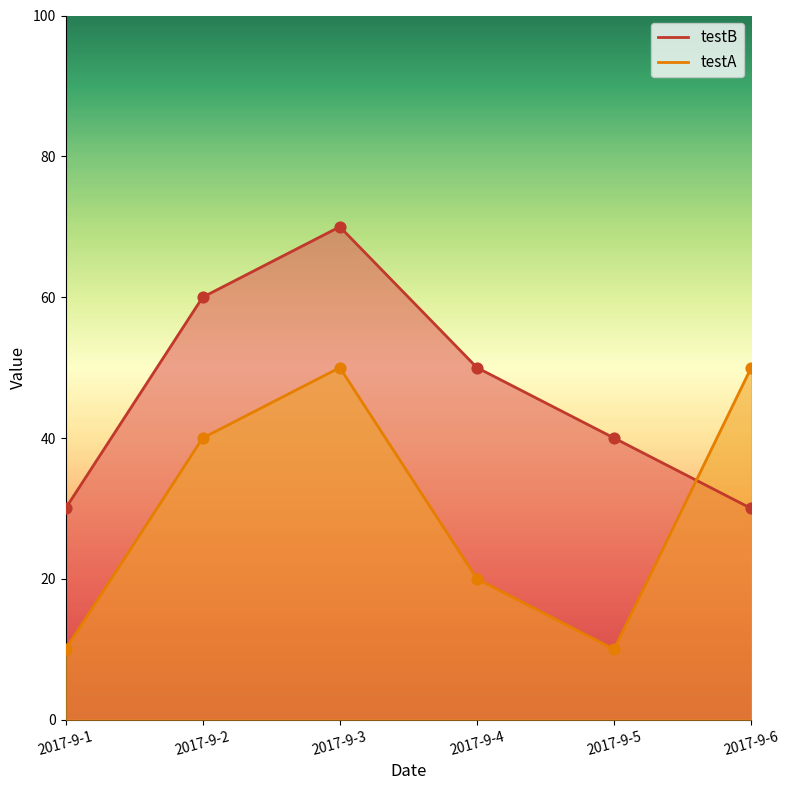

Which series reaches the maximum Y coordinate?

testB